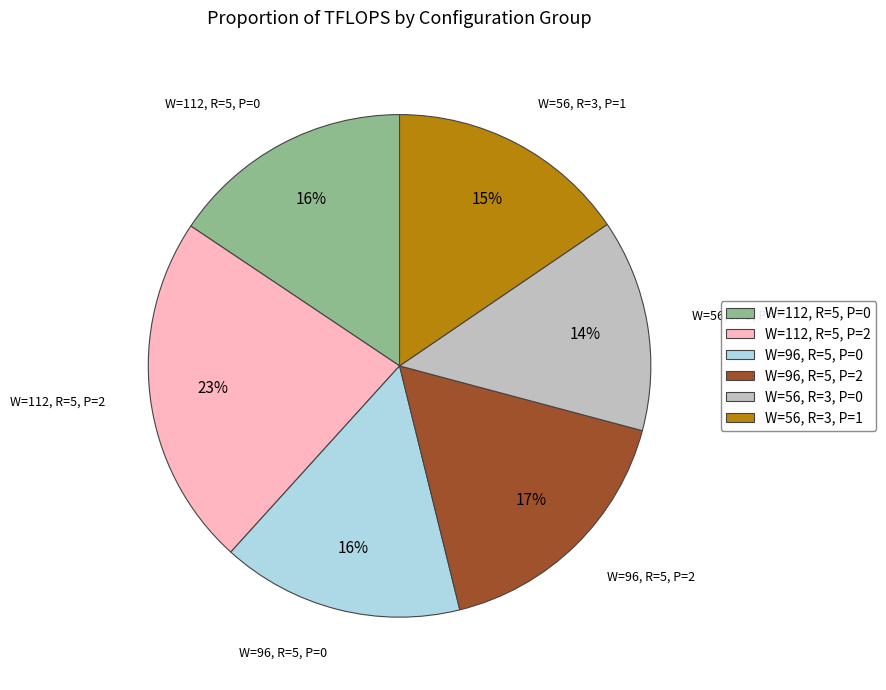

What percentage is the W=56, R=3, P=1 slice, to the nearest percent?

15%